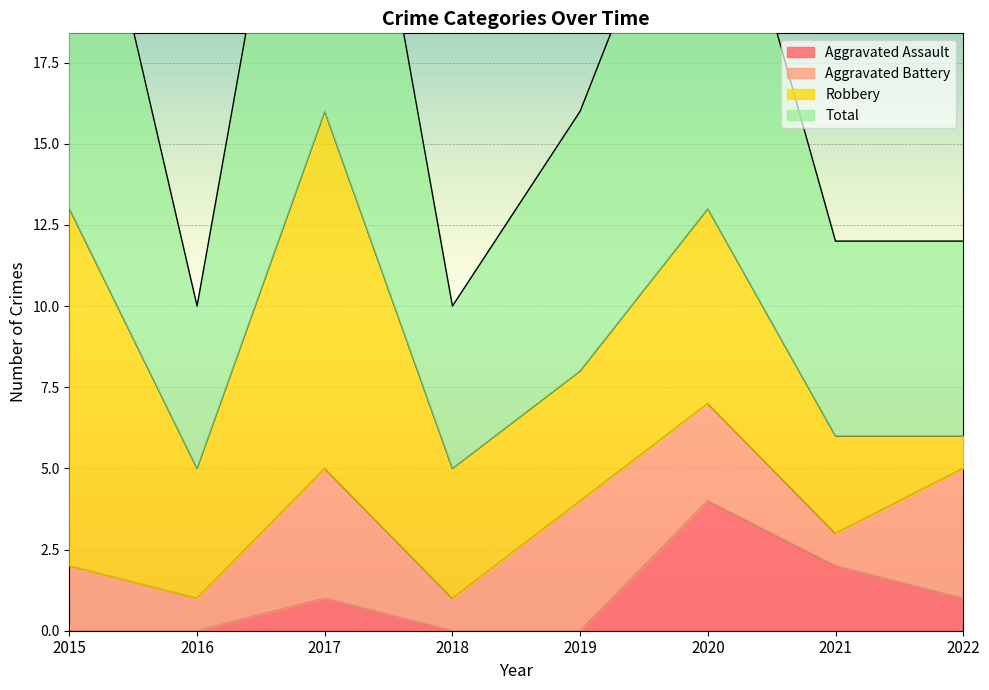

True or false: Aggravated Assault and Total cross at least once.

False